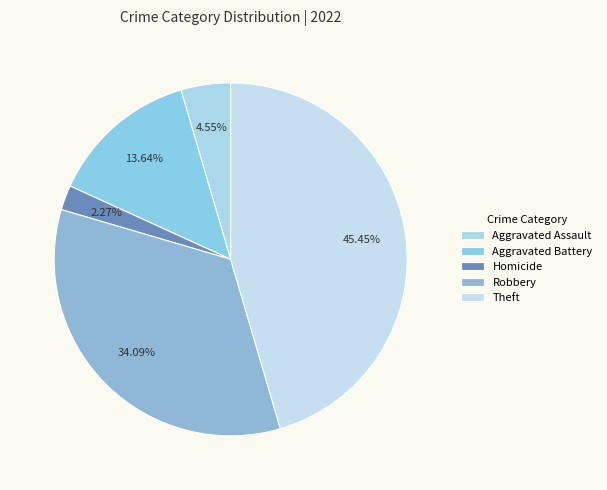

Count the number of slices in the pie.

5